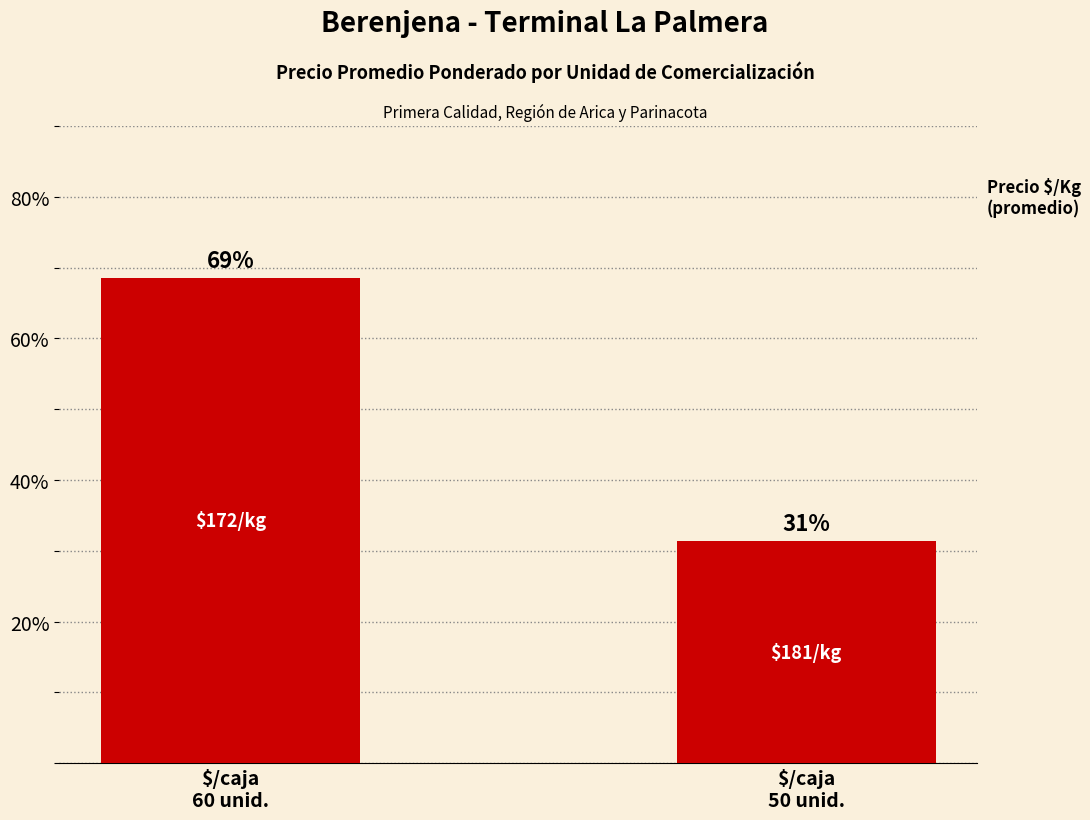

Does the chart contain any negative values?

No